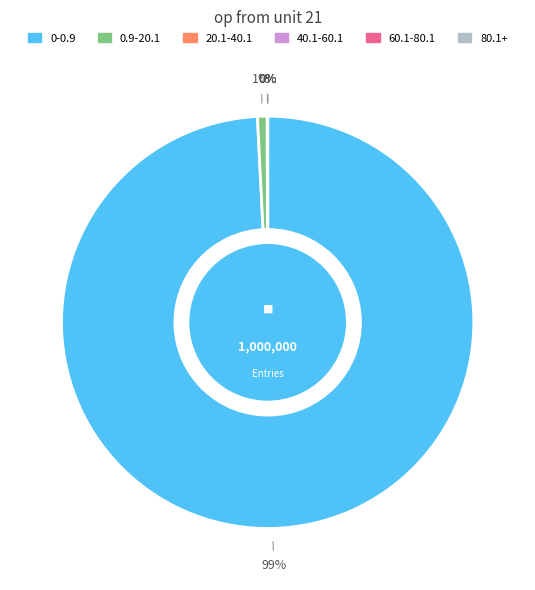

Does 0-0.9 account for over 50% of the chart?

Yes